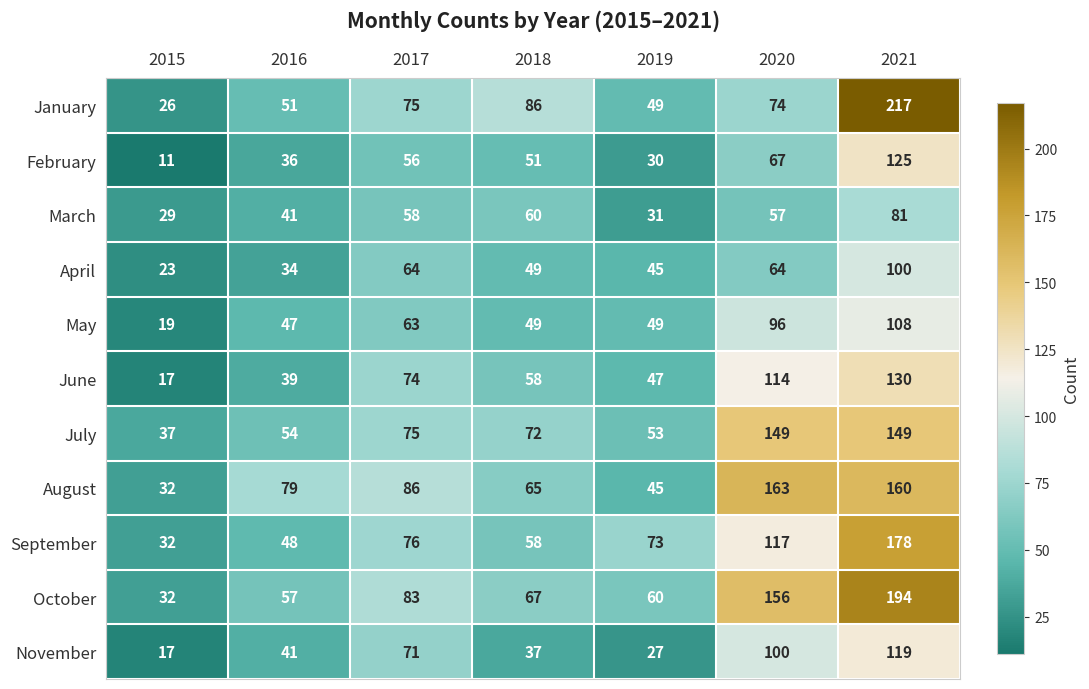

True or false: July has a value of 72 at 2018.

True